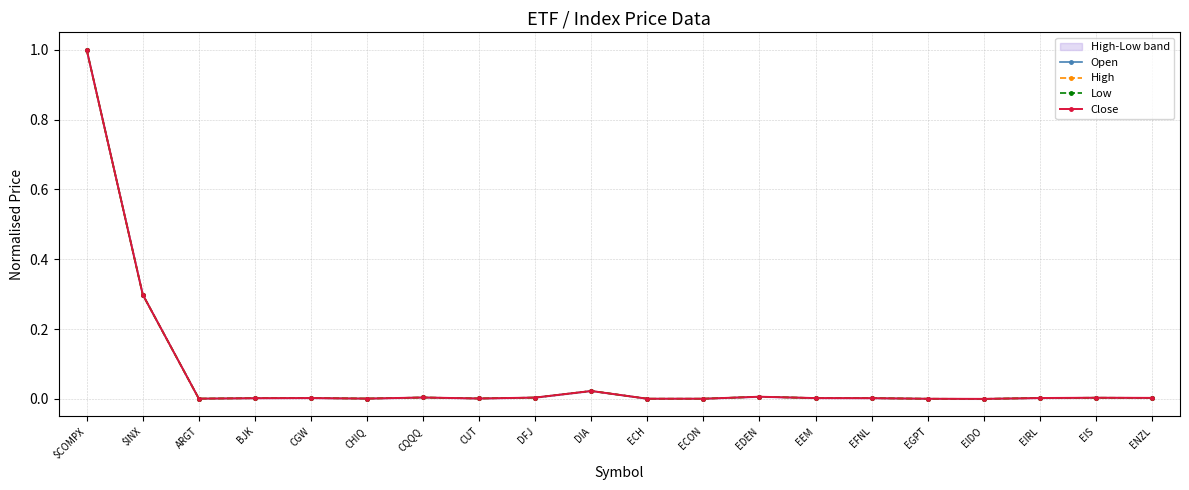

What is the label of the 5th point from the left?

CGW